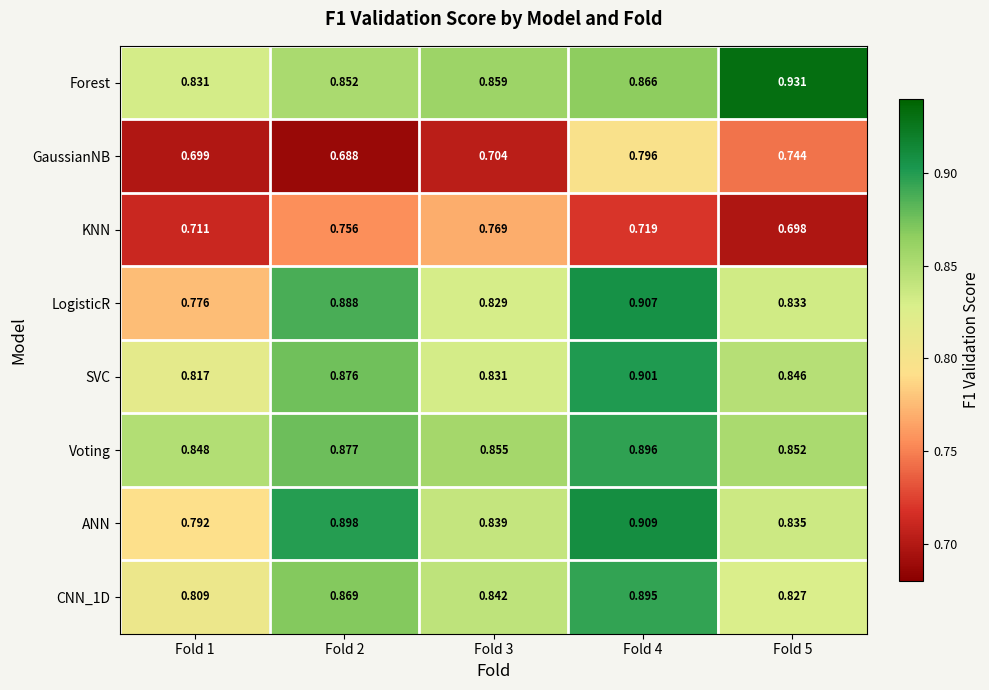

Which series changed the most between Fold 3 and Fold 5?

Forest